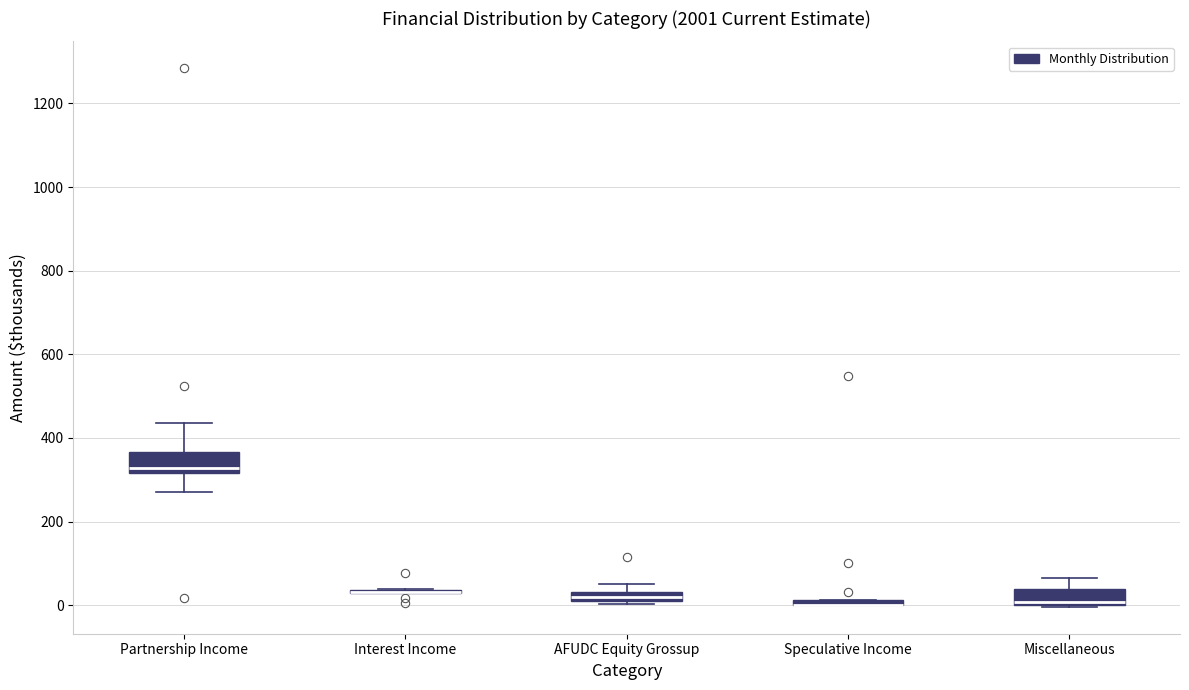

Where does the upper whisker of the box for Partnership Income end on the y-axis? The values are not printed on the chart, so give them approximately, as read against the axis.

440